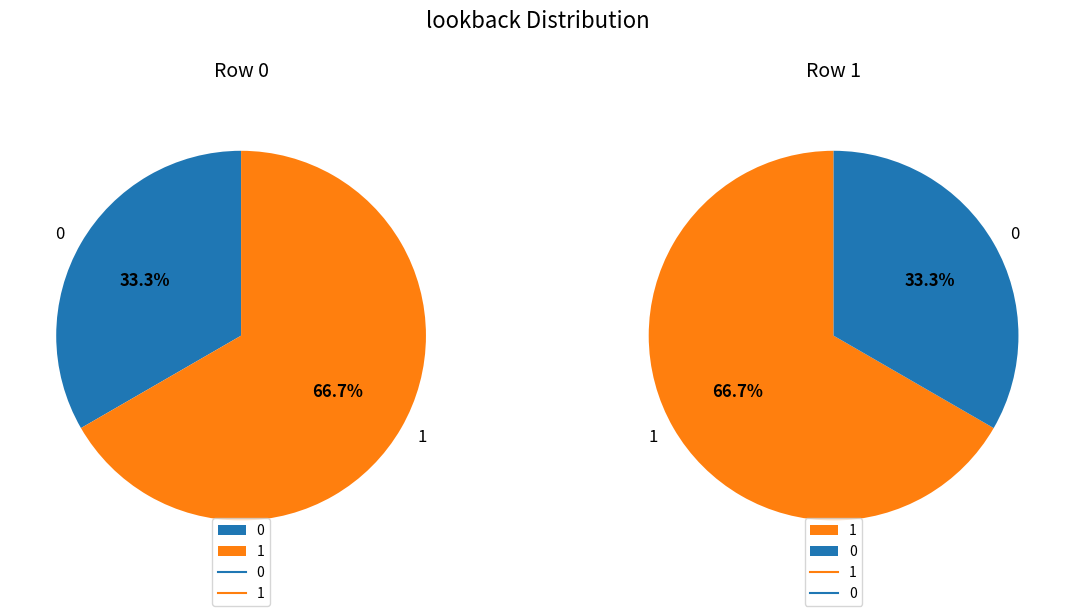

How many segments does this pie chart have?

2